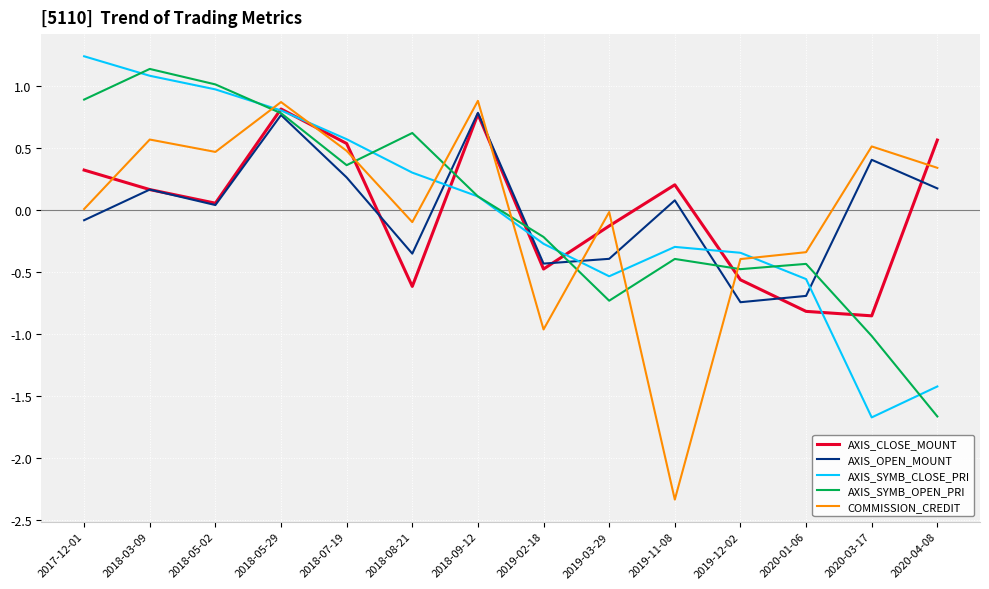

What is the total value across all series at 2020-03-17?

-2.6